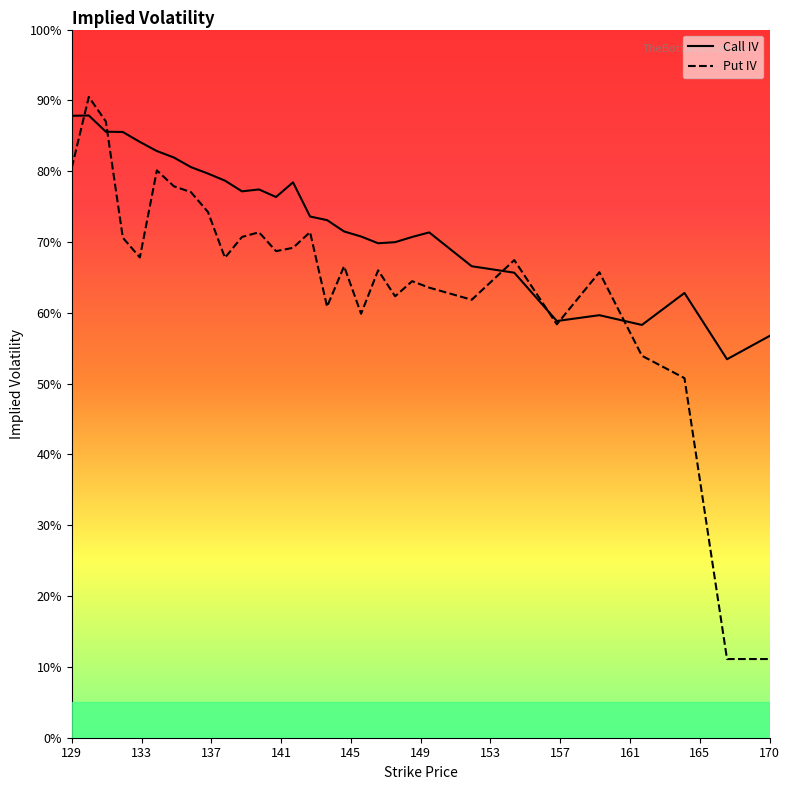

Which series has the largest total across all categories?

Call IV